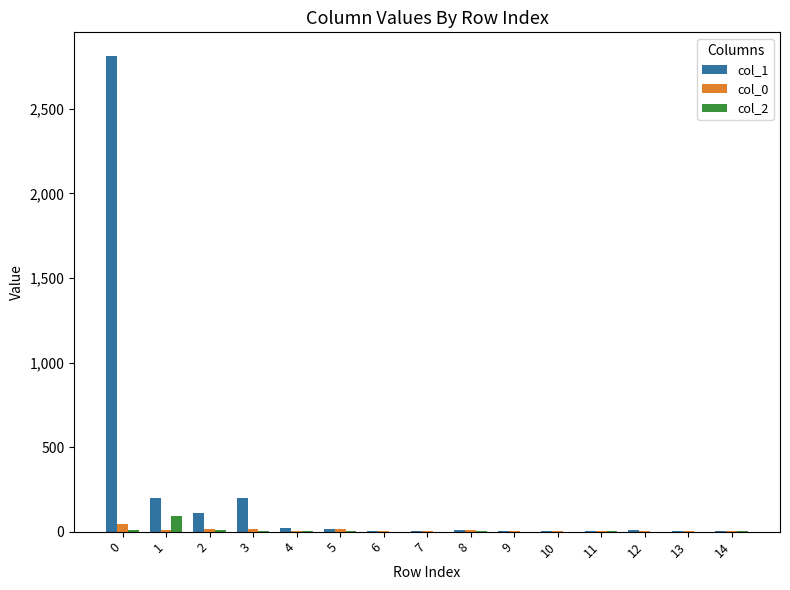

What is the greatest value displayed?

2812